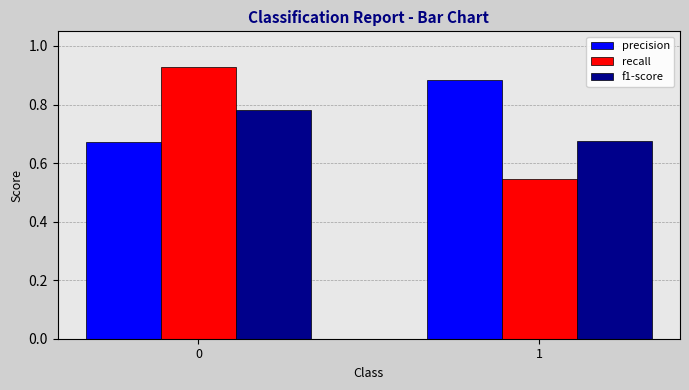

What is the spread (max minus min) of values at 1?

0.3